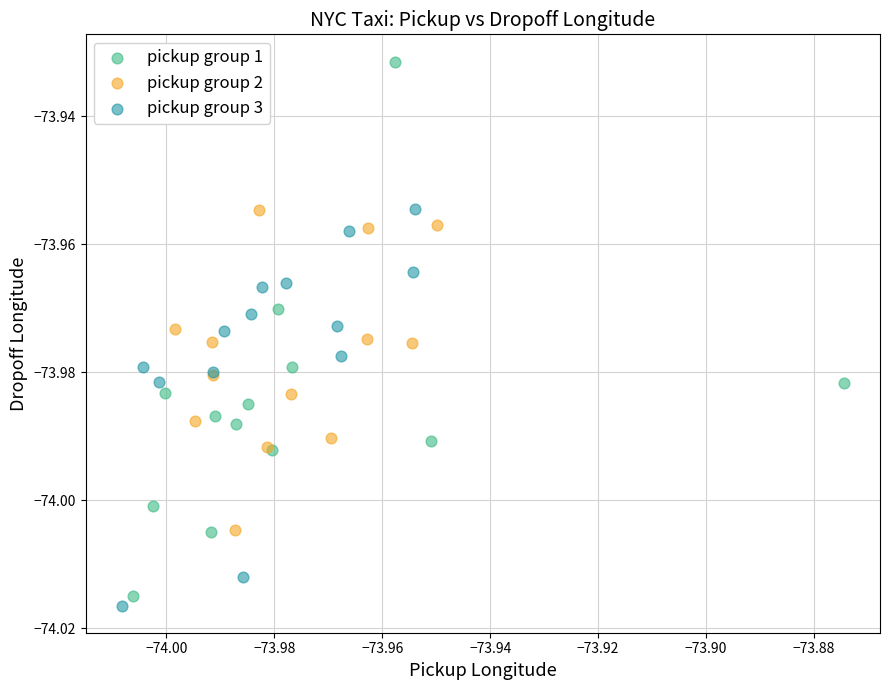

Which series reaches the maximum Y coordinate?

pickup group 1